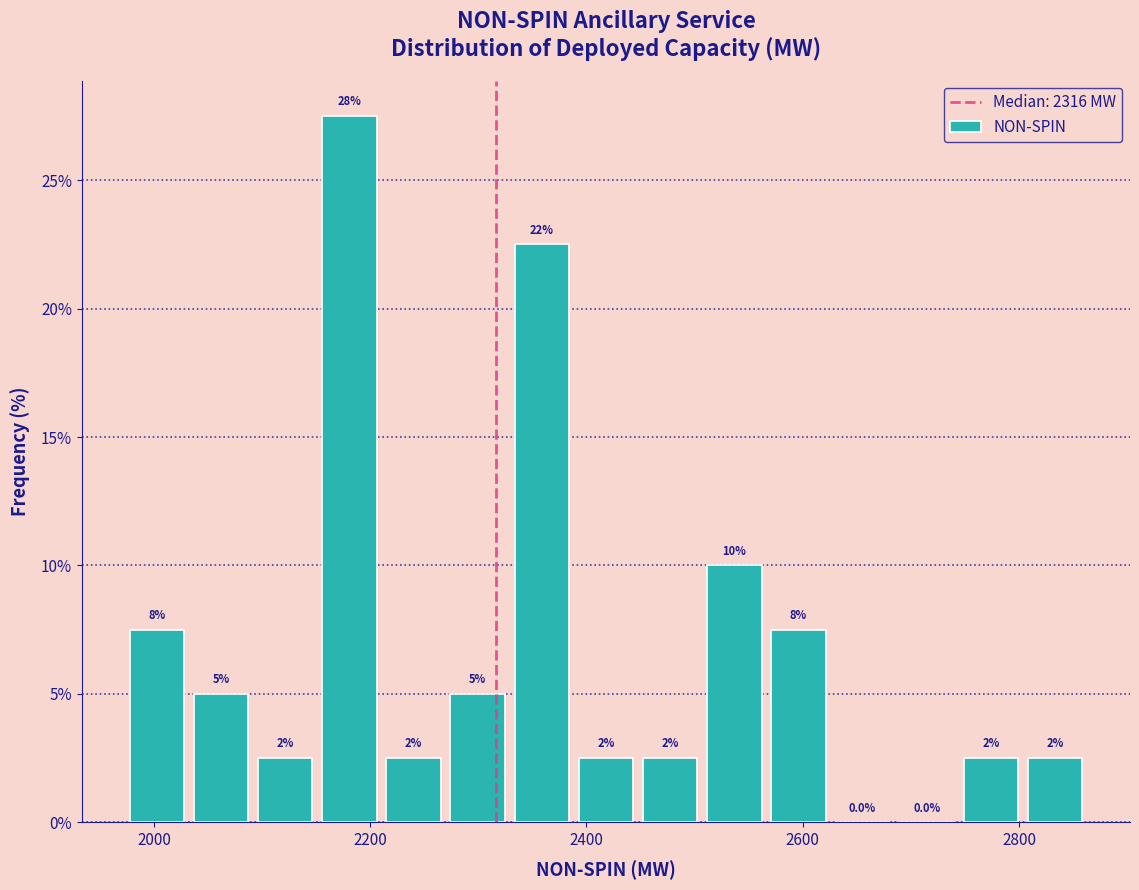

Read against the x-axis, roughly where is the centre of the tallest bar?

2180